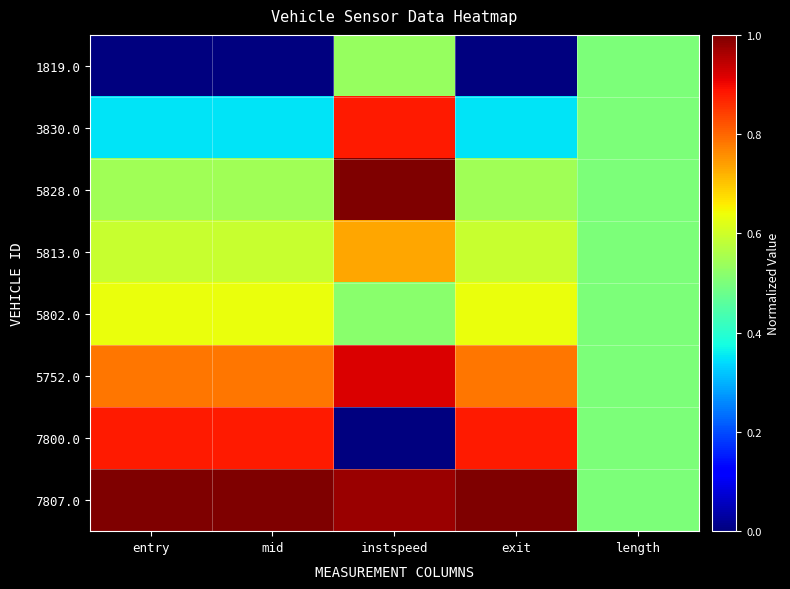

Which series changed the most between entry and exit?

7800.0